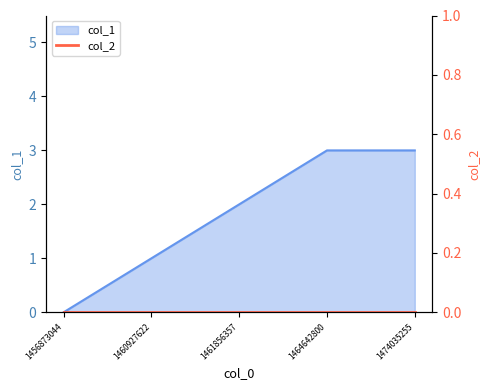

True or false: the data shows 4 at 1464642800.

False